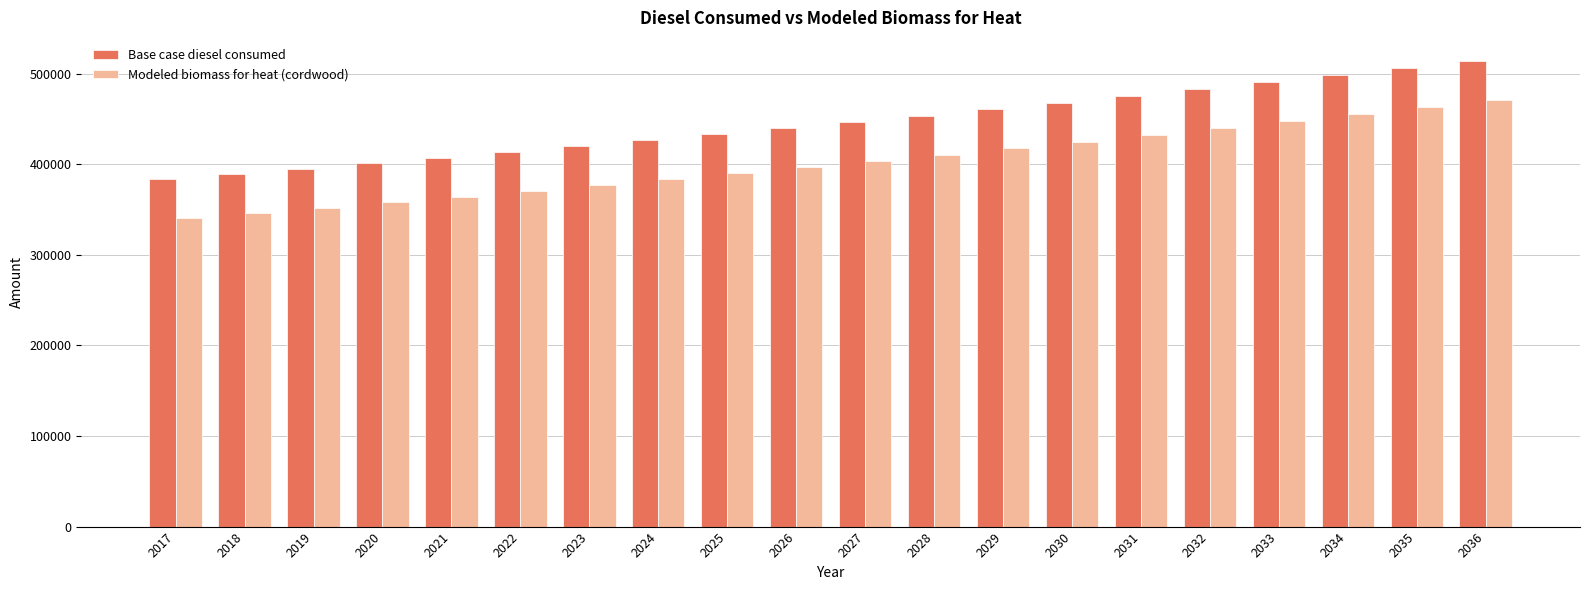

Which category has the lowest value in the Modeled biomass for heat (cordwood) series?

2017